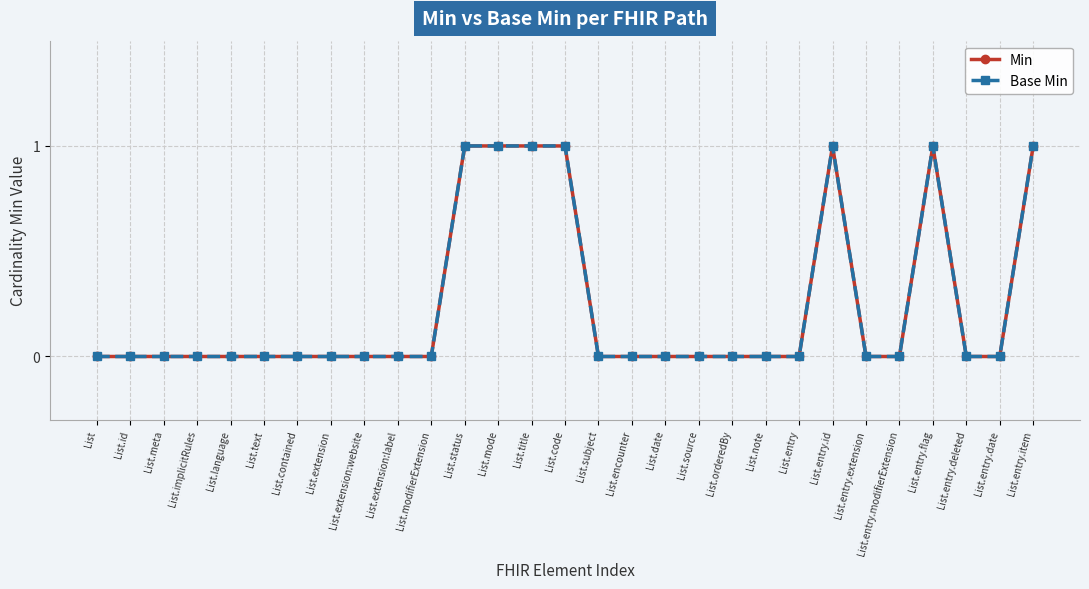

True or false: Base Min and Min intersect in this chart.

False